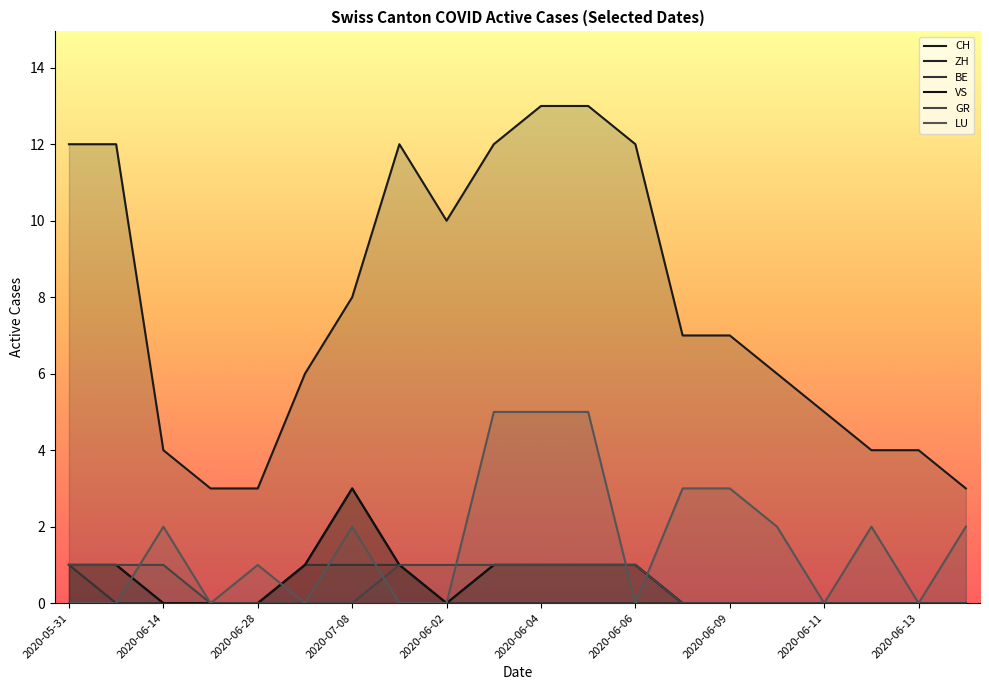

Which series has the widest spread of values?

CH